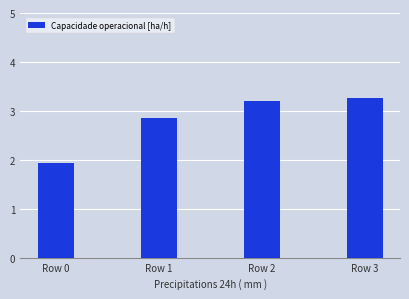

Reading left to right, list all the values displayed in this chart.

1.9	2.9	3.2	3.3